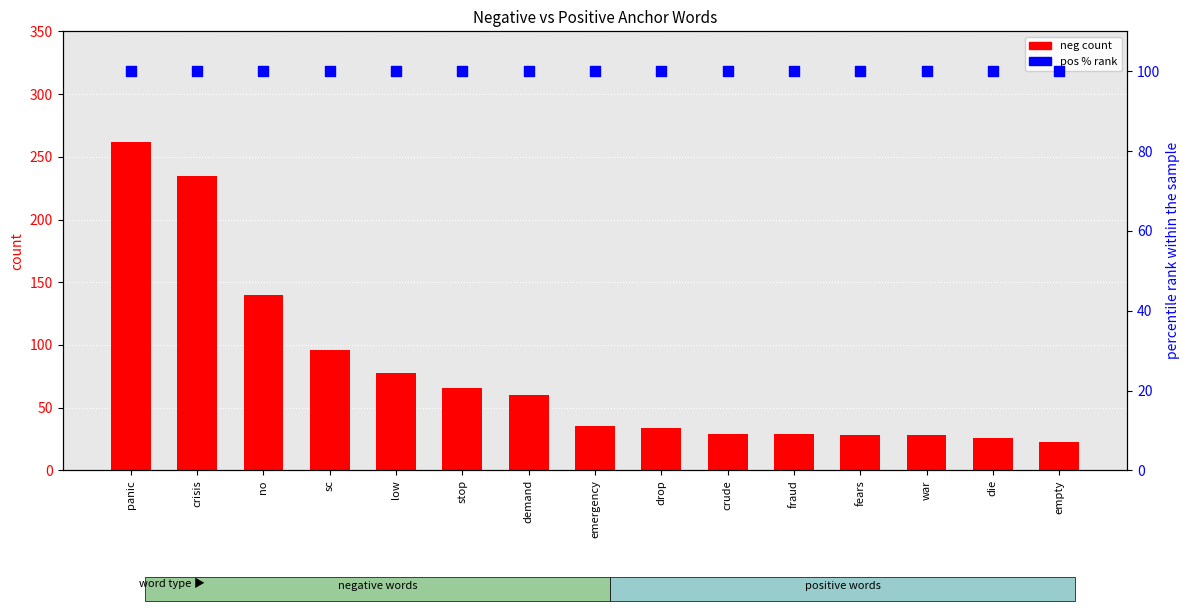

Which series contains the lowest Y value?

neg count